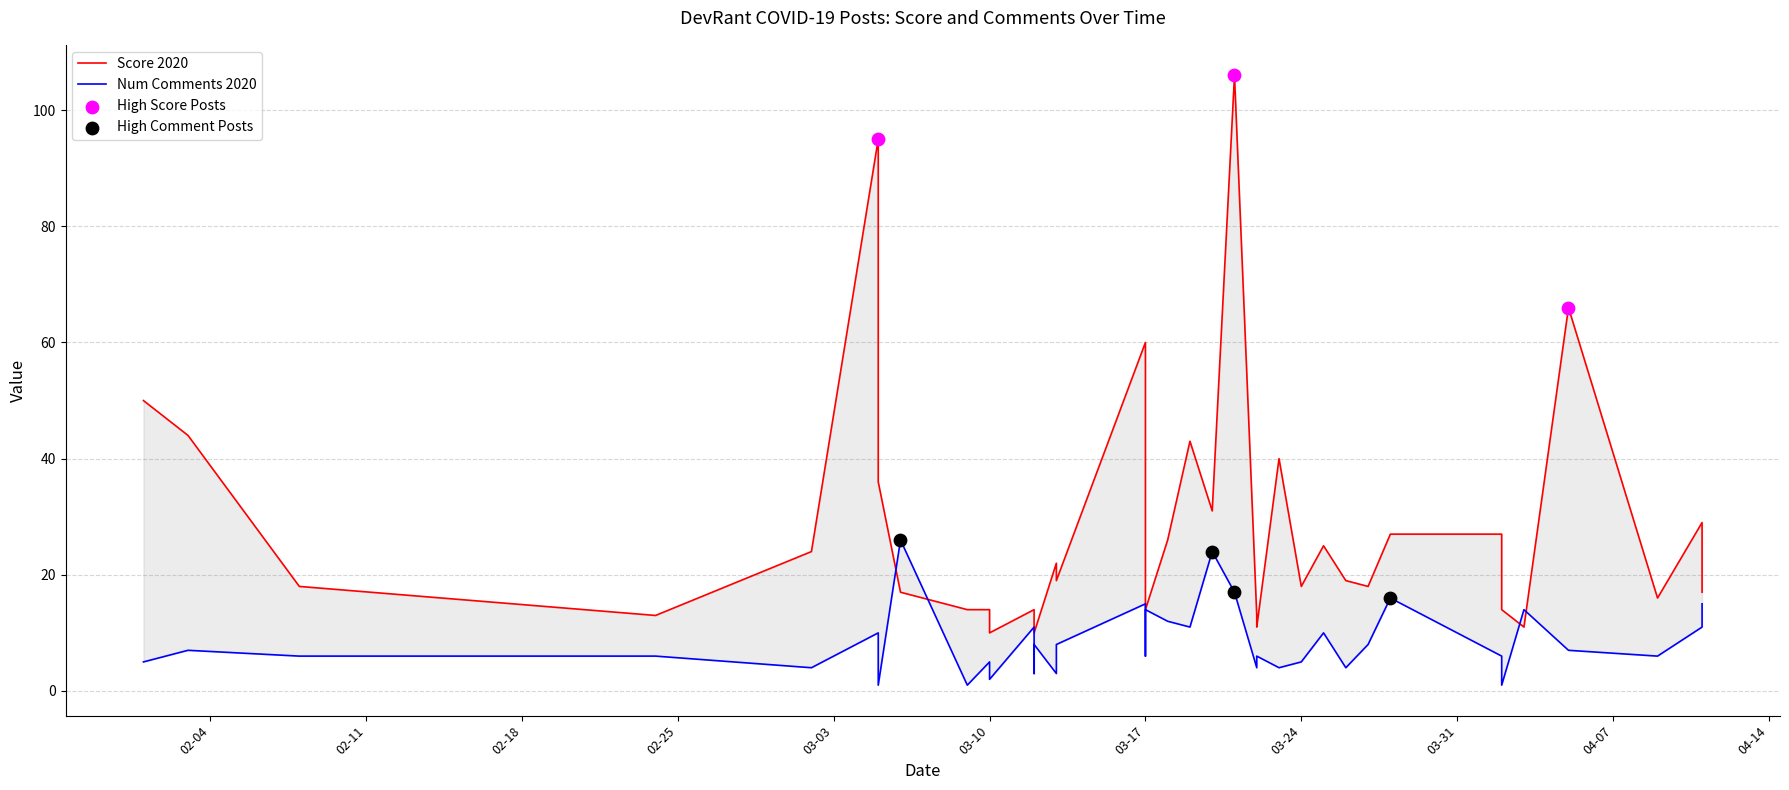

Which series contains the lowest Y value?

num_comments